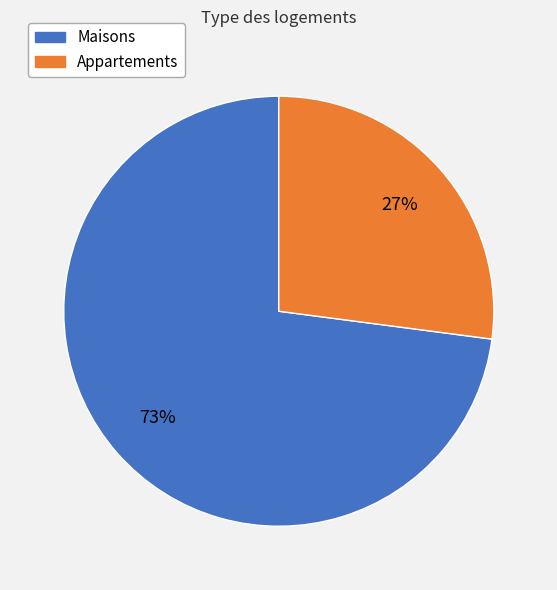

To the nearest percent, what is the average slice percentage?

50%